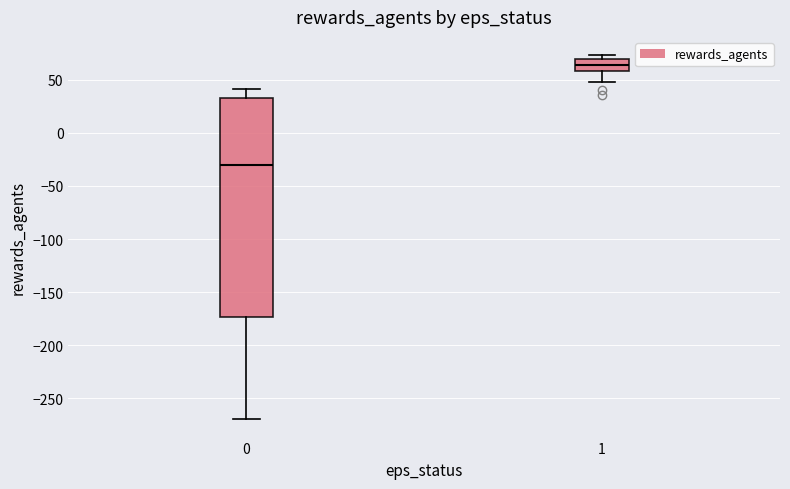

Where is the lower edge of the box at x = 0 on the y-axis? The values are not printed on the chart, so give them approximately, as read against the axis.

-175